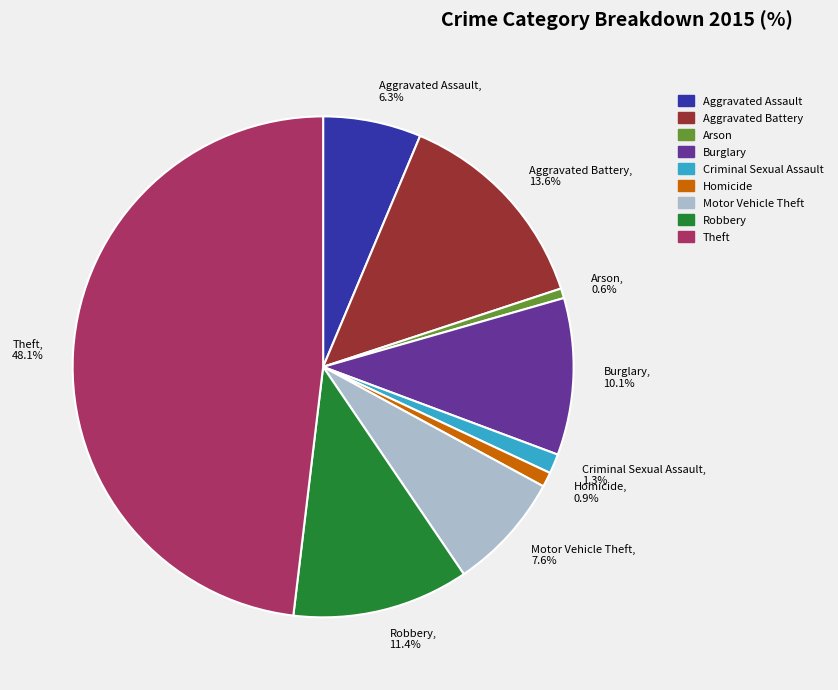

Does Criminal Sexual Assault, 1.3% account for over 50% of the chart?

No